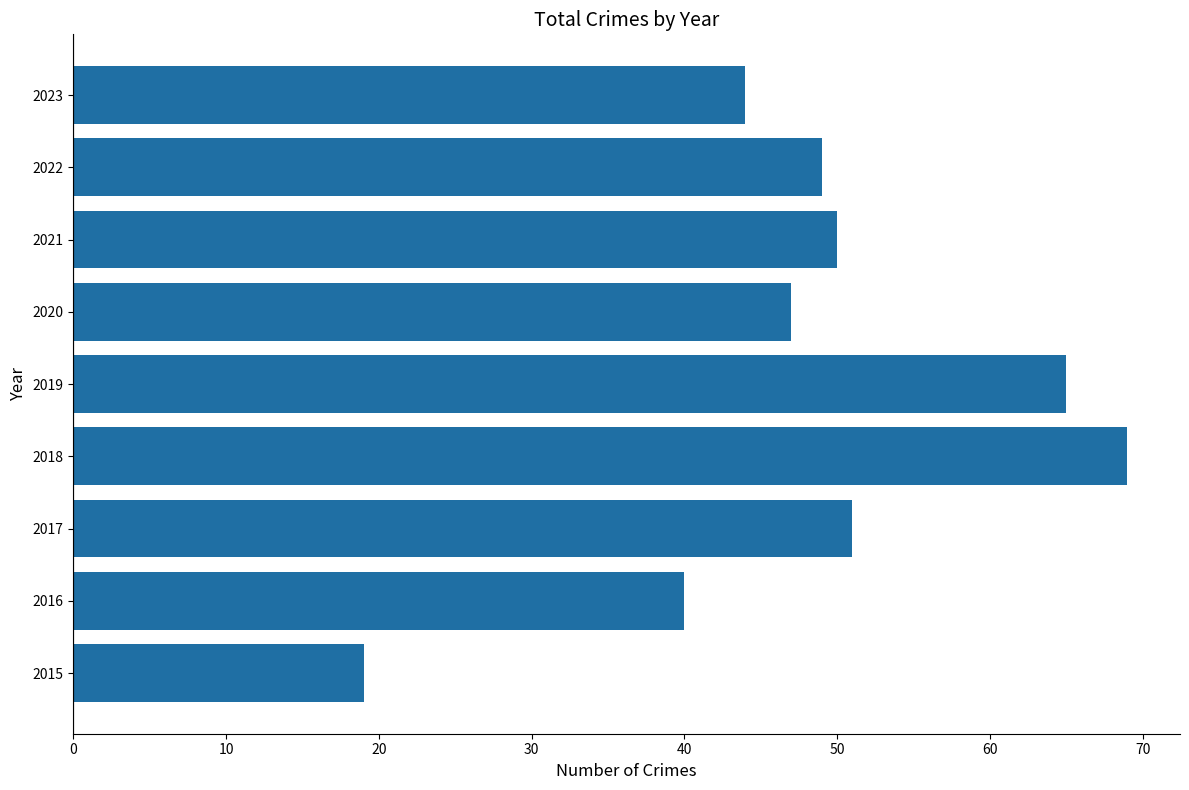

How many series are shown in this chart?

1